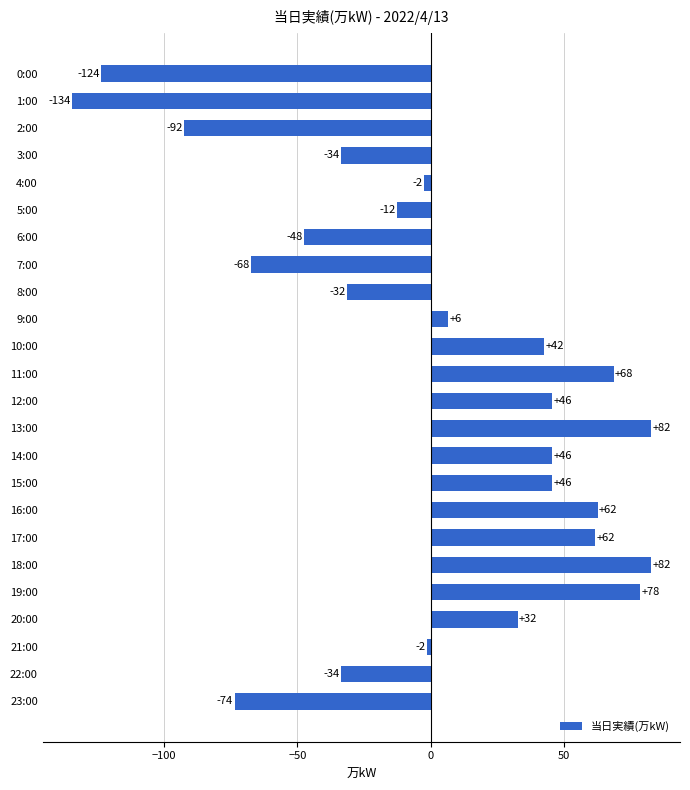

Are the bars horizontal?

Yes